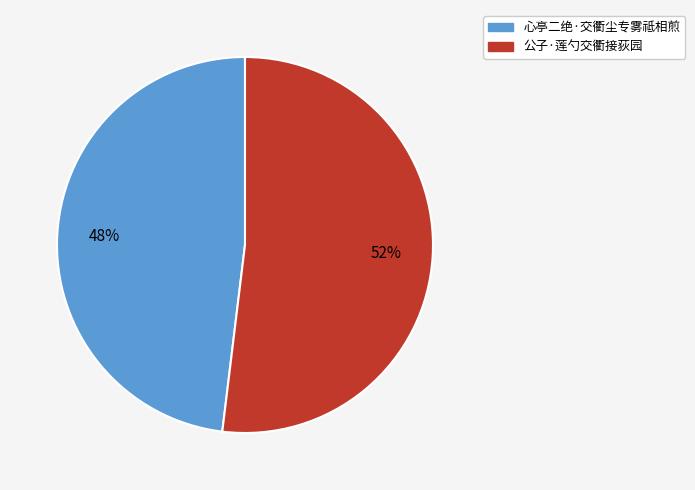

To the nearest percent, what percentage of the pie is 公子·莲勺交衢接荻园?

52%